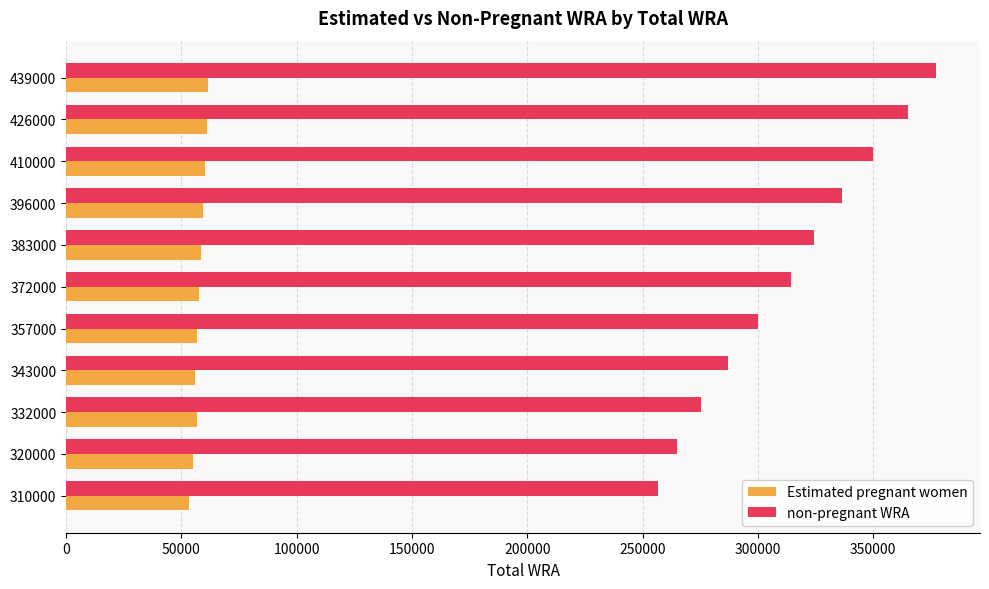

At which category is the sum across all series the highest?

439000